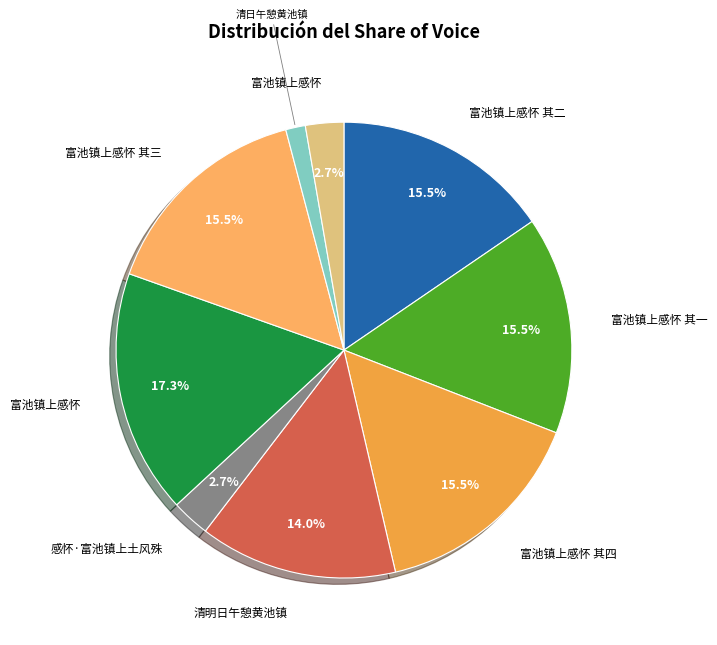

How many segments does this pie chart have?

9